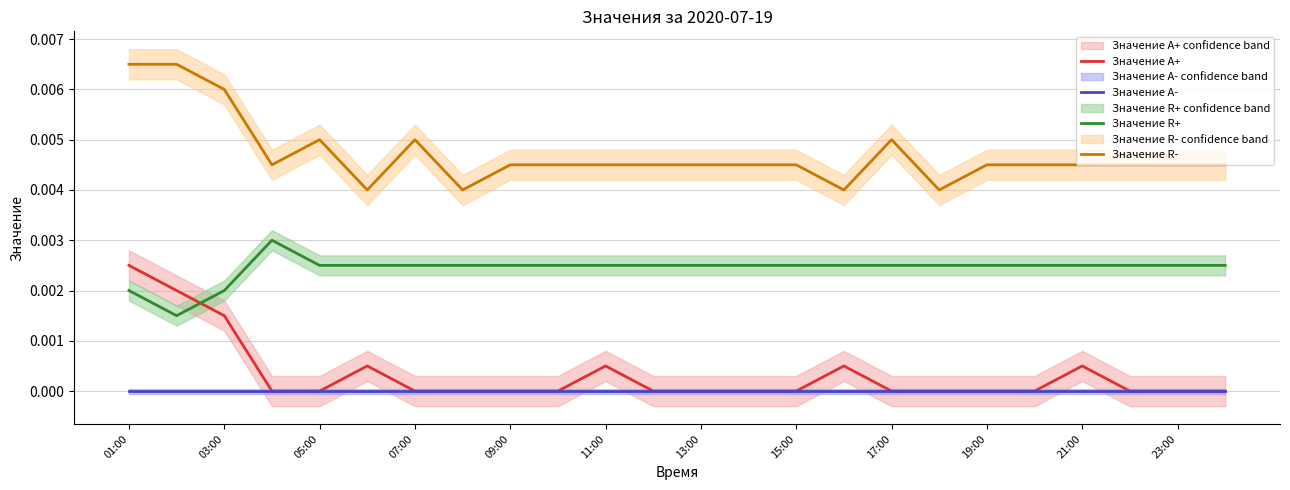

True or false: Значение A- has a value of 0.0 at 01:00.

True